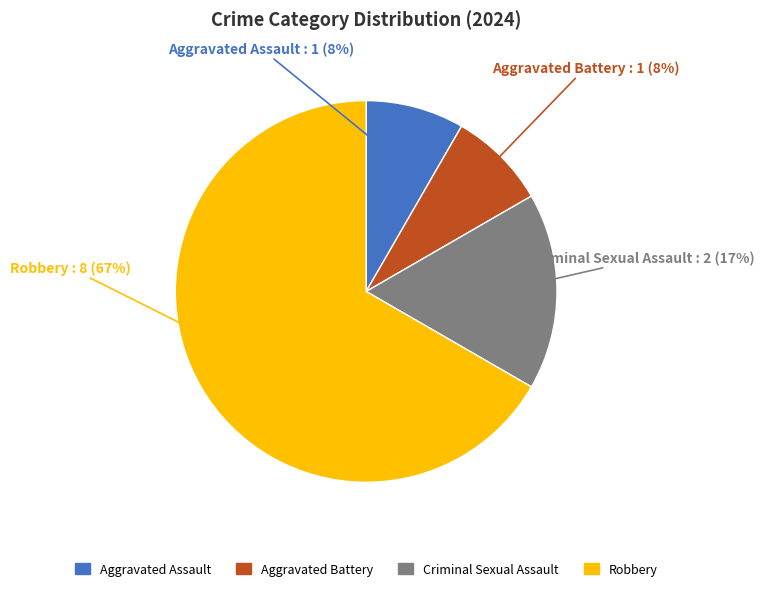

How many slices are in this pie chart?

4